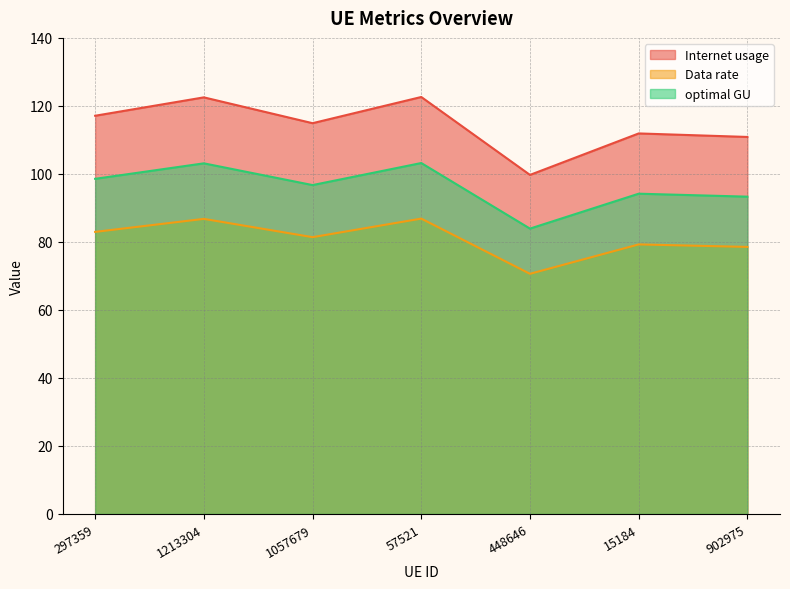

Which category has the lowest value across all series?

448646